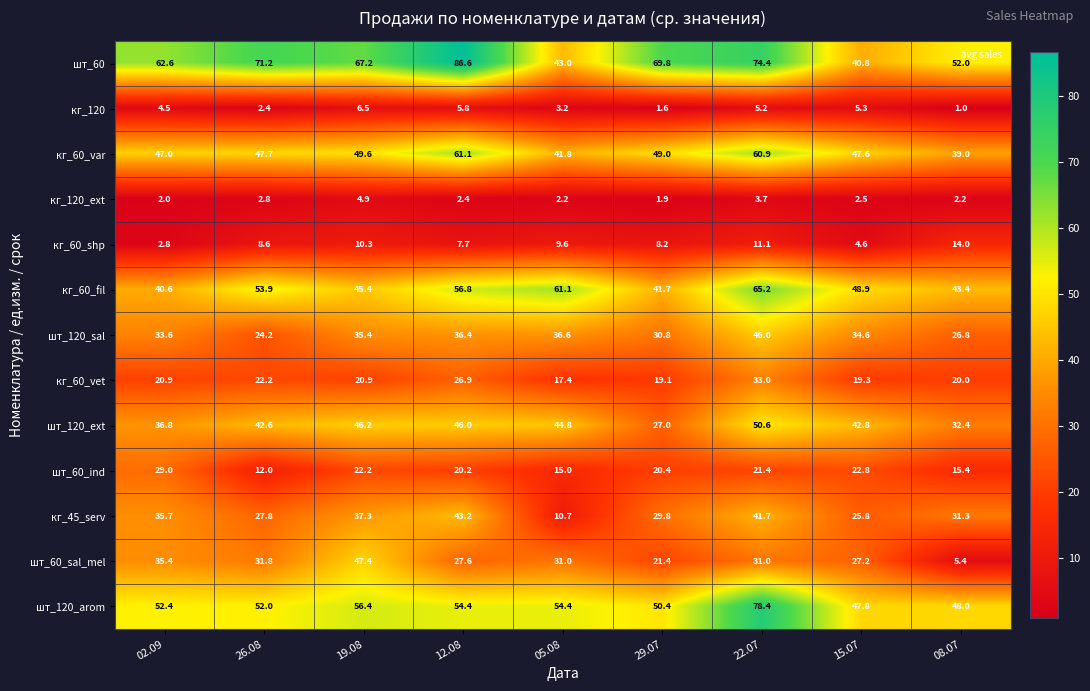

True or false: кг_120_ext has a value of 0.9 at 29.07.

False